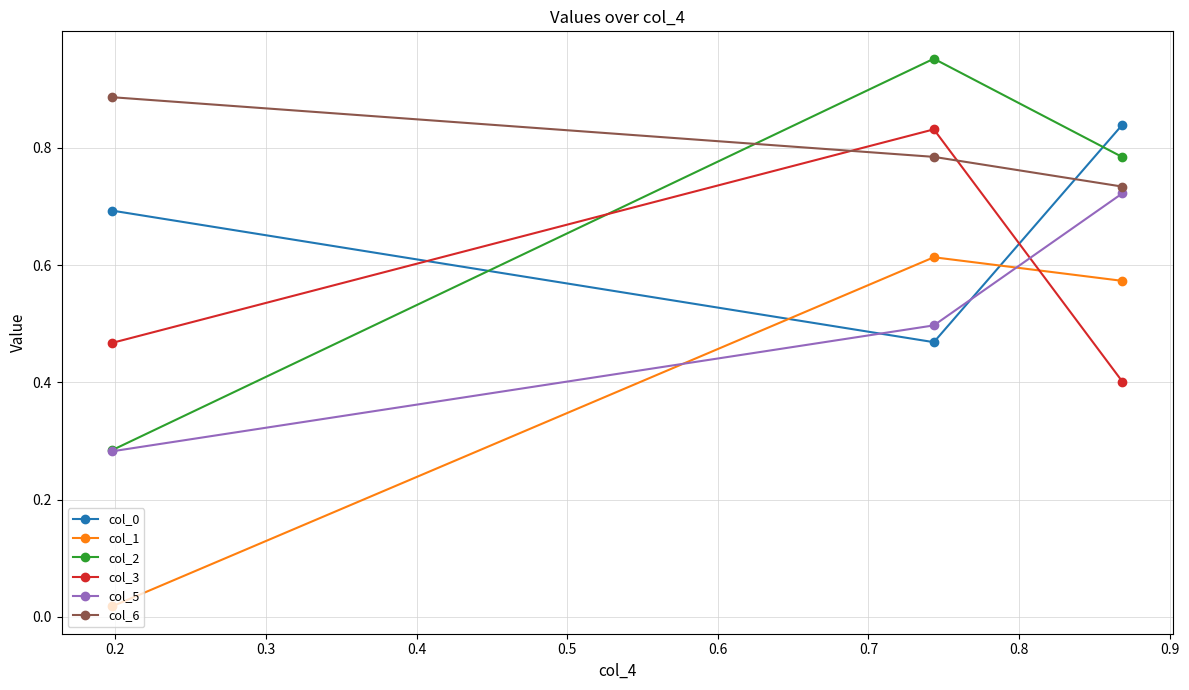

Which series has the largest total across all categories?

col_6